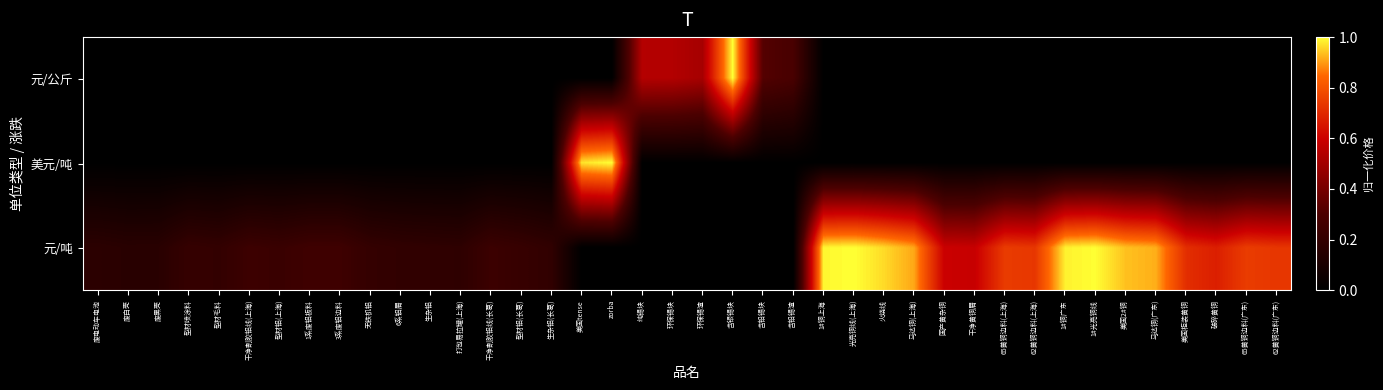

Count the number of categories in the chart.

40